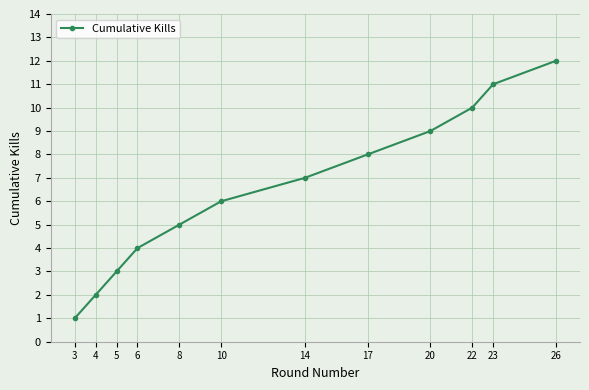

What is the sum of all values?

78